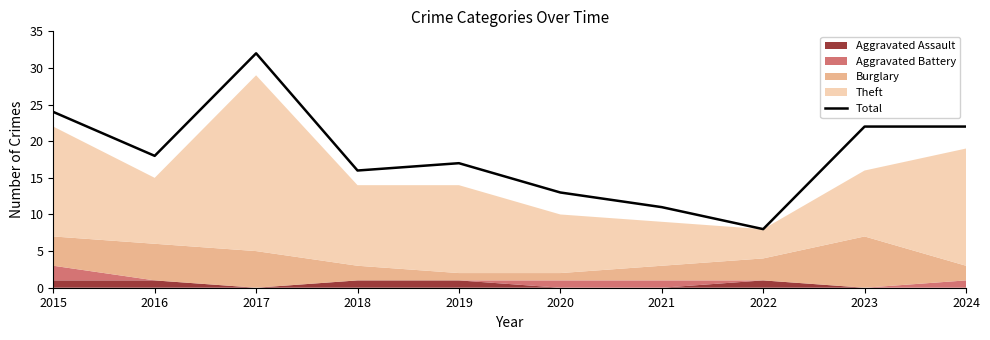

How many values are below 18?

5